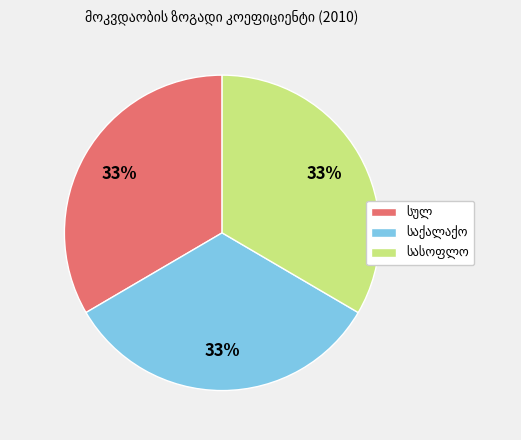

How many segments does this pie chart have?

3